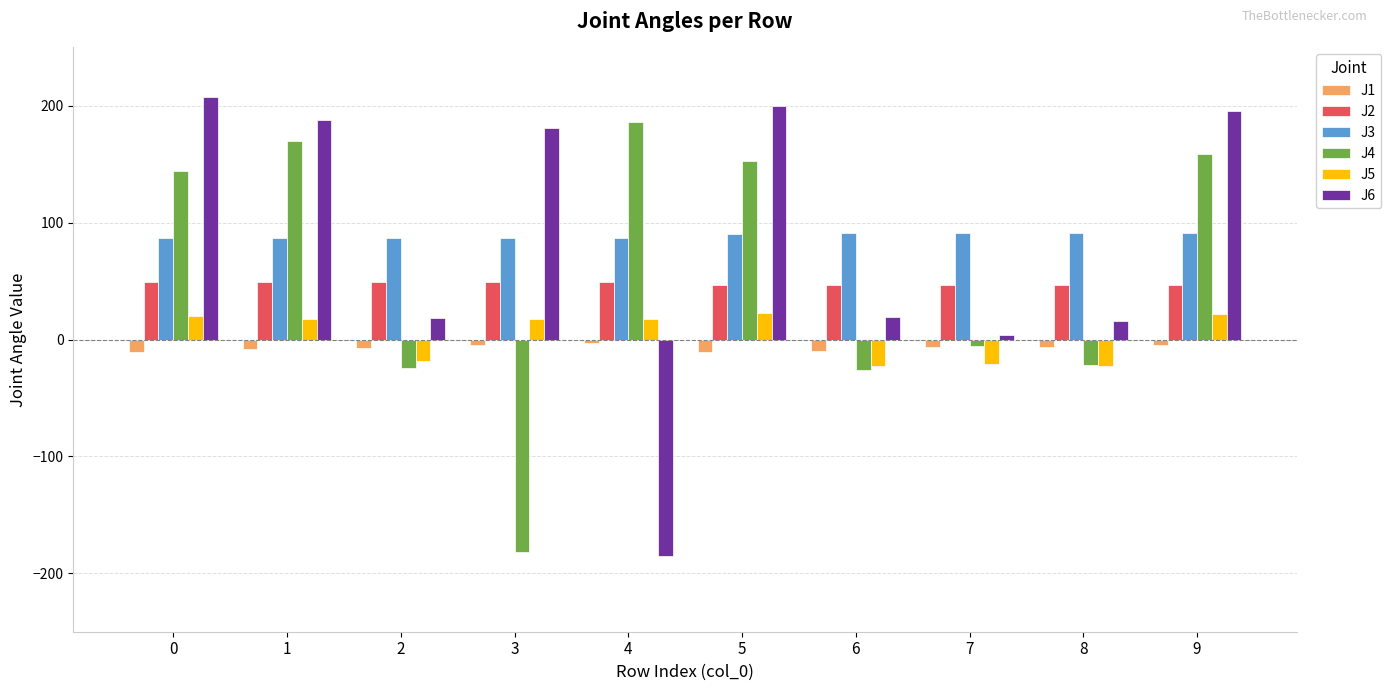

The value of J4 at 5 is 268.7. True or false?

False